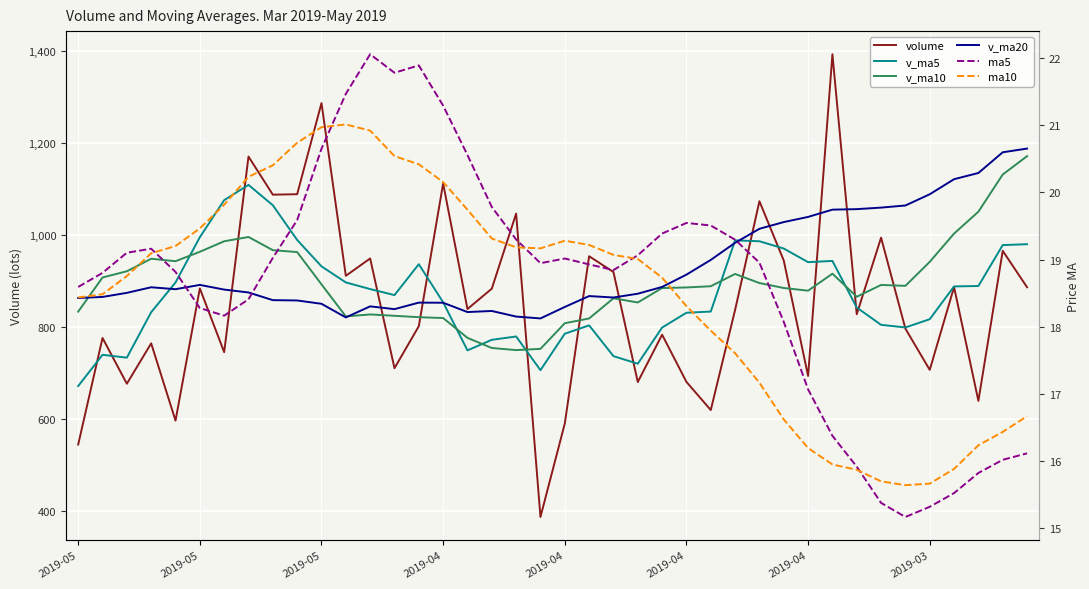

True or false: v_ma5 and v_ma20 cross at least once.

True